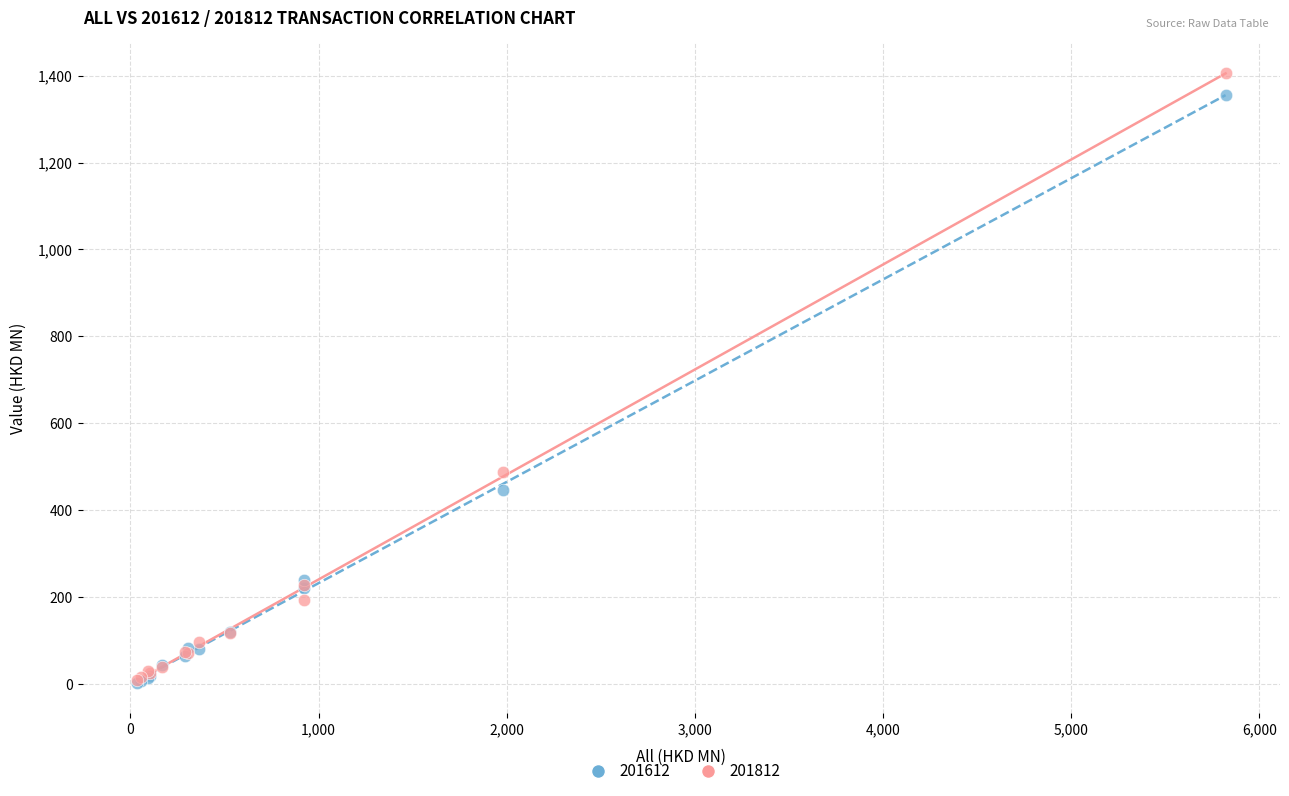

What are all the series names shown in the legend?

201612, 201812